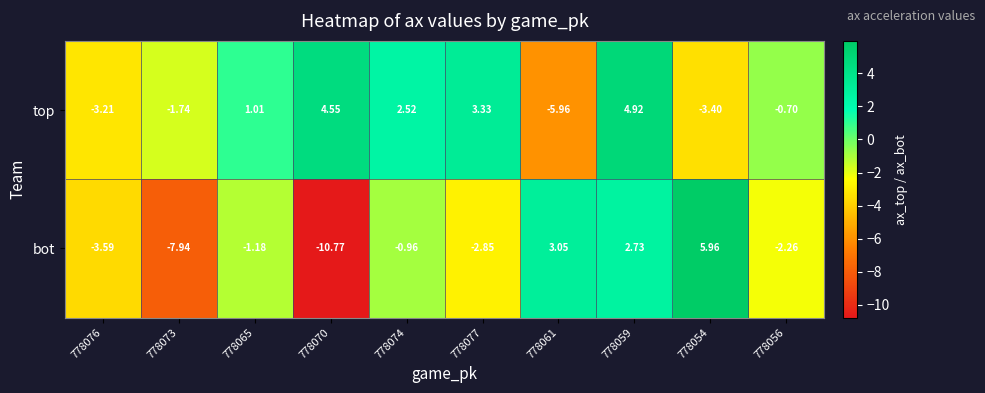

Is the value of top at 778076 greater than the value of bot at 778054?

No